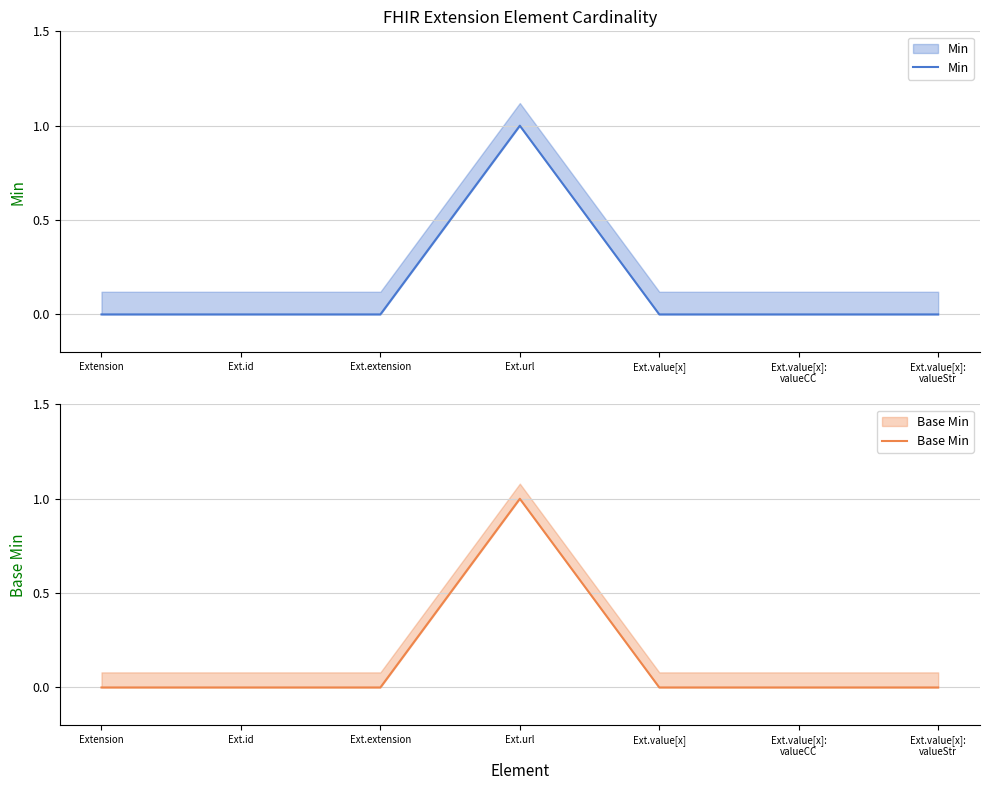

True or false: Min and Base Min intersect in this chart.

False